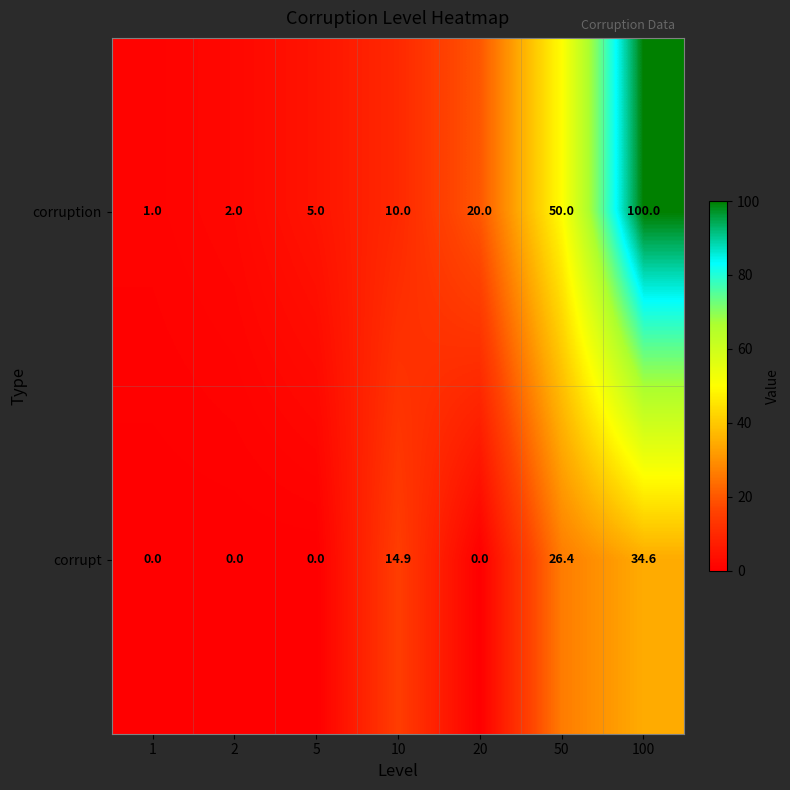

What is the average value of the corrupt series?

10.8